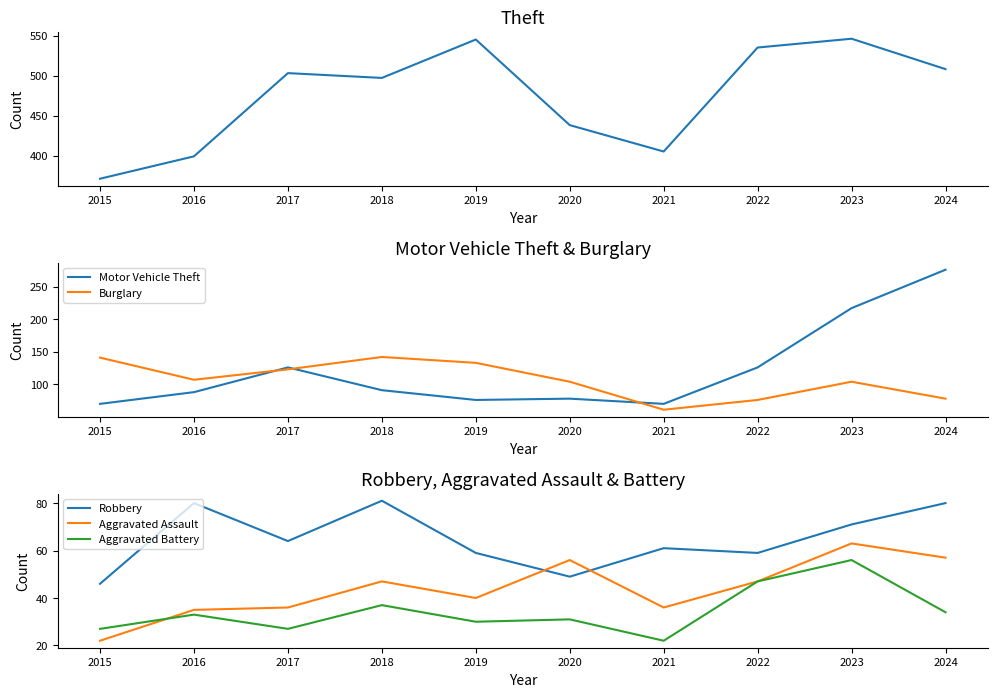

The Aggravated Assault series shows 29 at 2018. True or false?

False